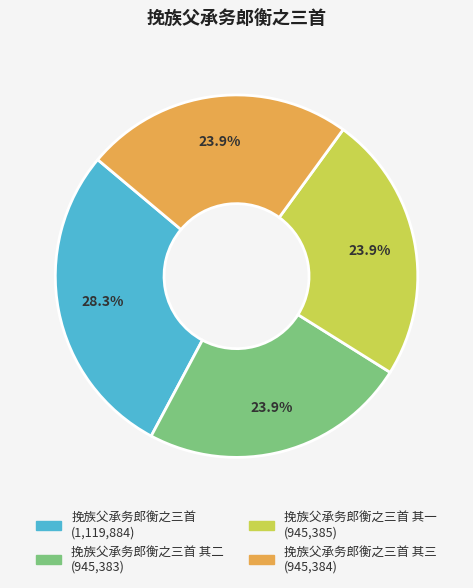

Is there any slice that represents more than half of the pie?

No